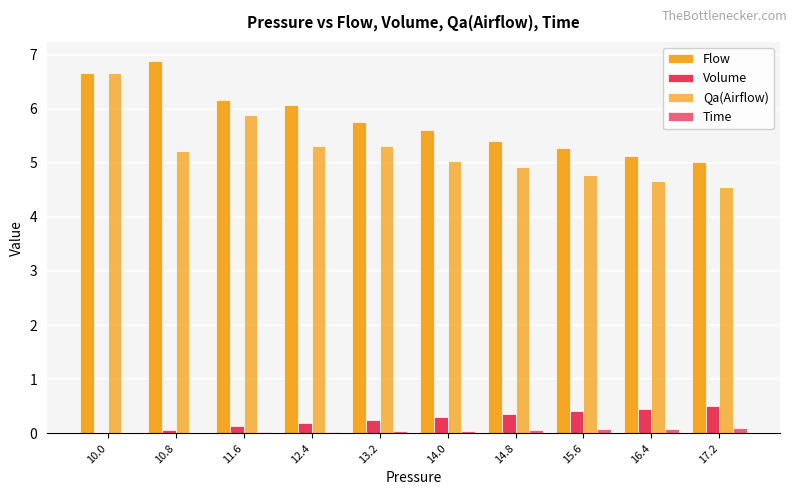

Rank the series at 17.2 from highest to lowest value.

Flow, Qa(Airflow), Volume, Time